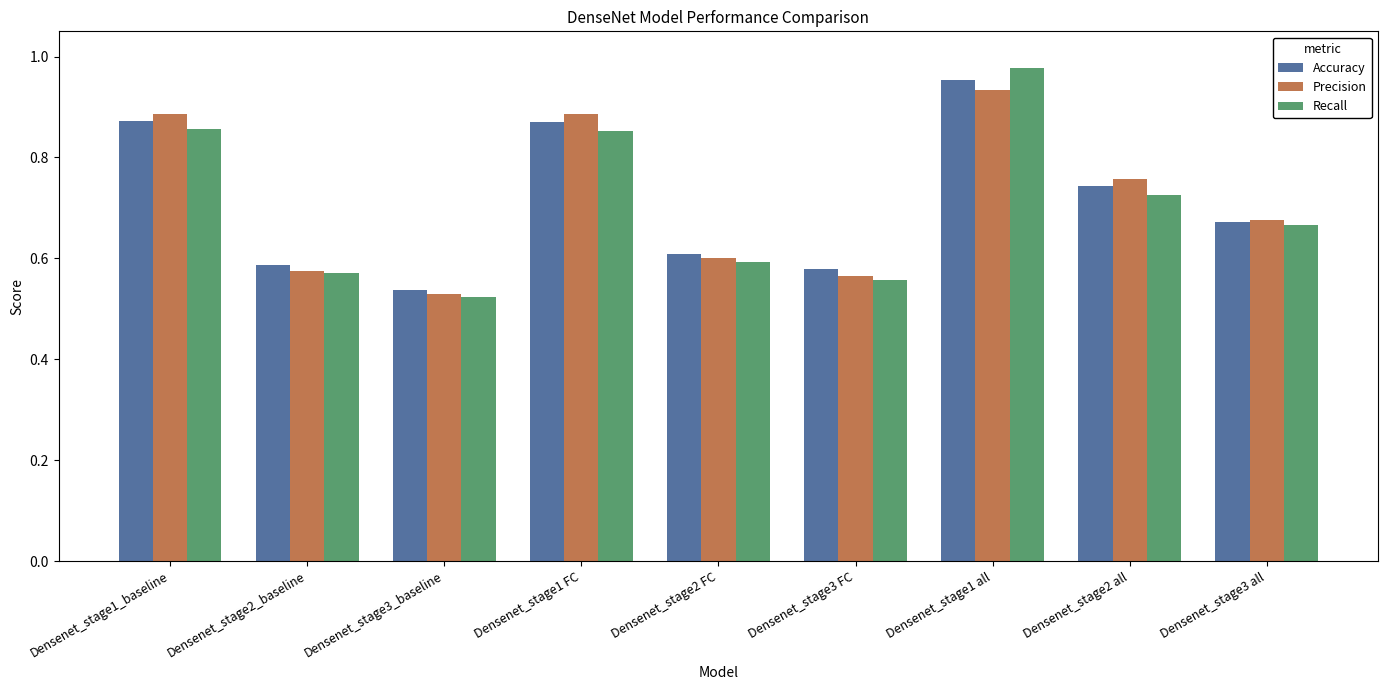

List the series in order of their peak value, highest first.

Recall, Accuracy, Precision